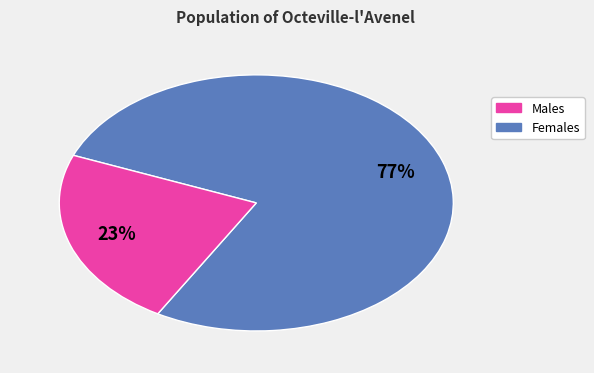

To the nearest percent, what is the average slice percentage?

50%